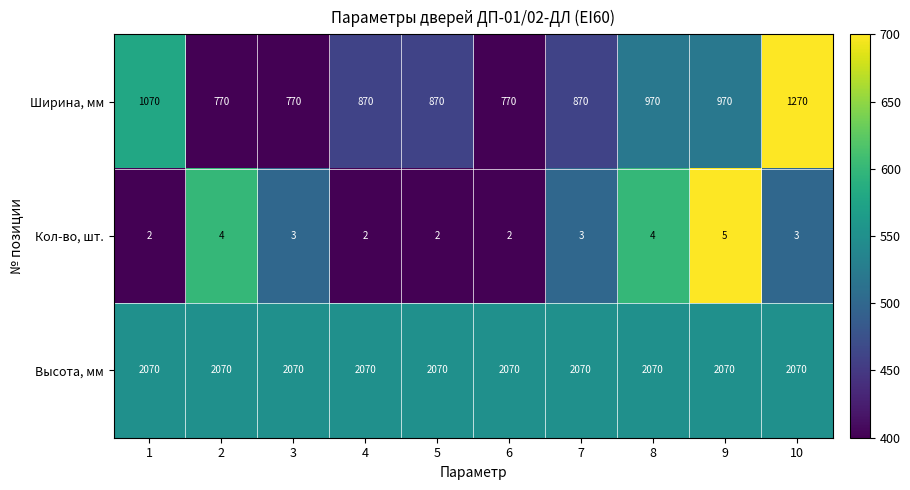

Reading left to right, extract all data points from this chart.

Ширина, мм: 1=1070	2=770	3=770	4=870	5=870	6=770	7=870	8=970	9=970	10=1270
Кол-во, шт.: 1=2	2=4	3=3	4=2	5=2	6=2	7=3	8=4	9=5	10=3
Высота, мм: 1=2070	2=2070	3=2070	4=2070	5=2070	6=2070	7=2070	8=2070	9=2070	10=2070